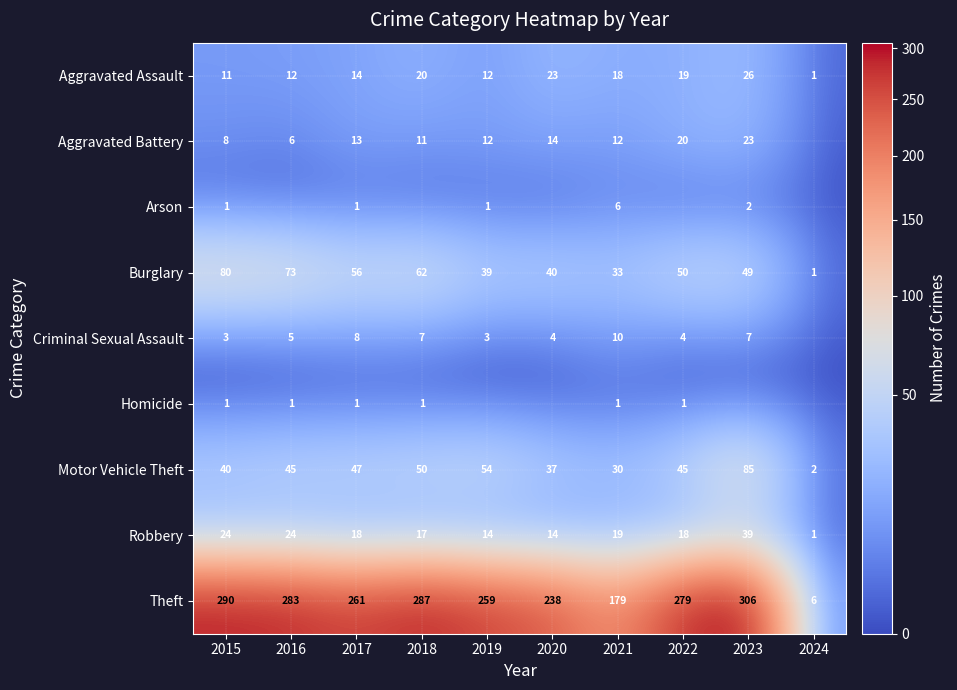

The Theft series shows 238 at 2020. True or false?

True